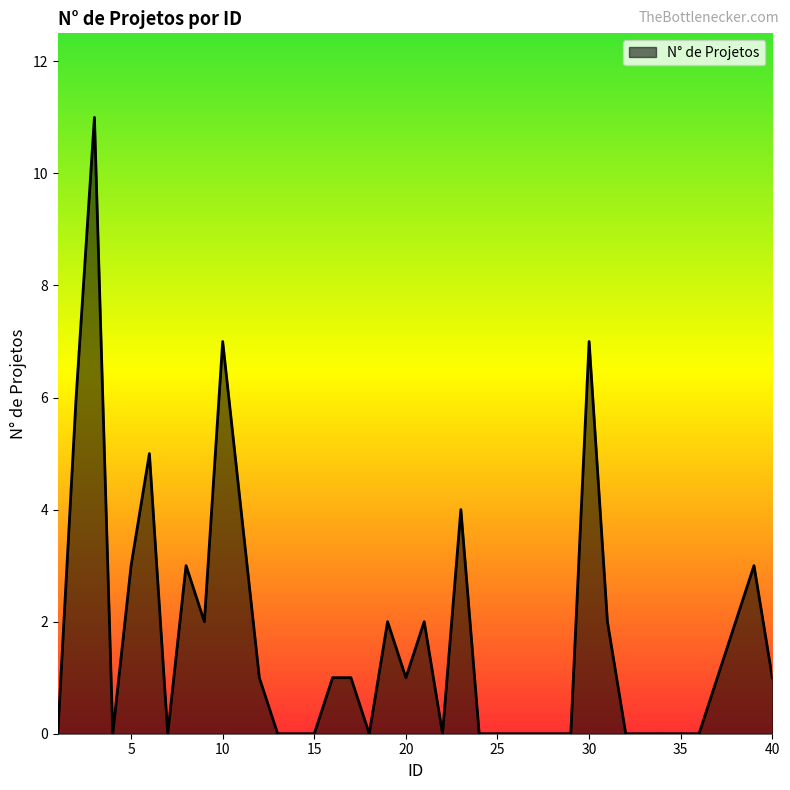

What is the difference between the maximum and minimum values?

11